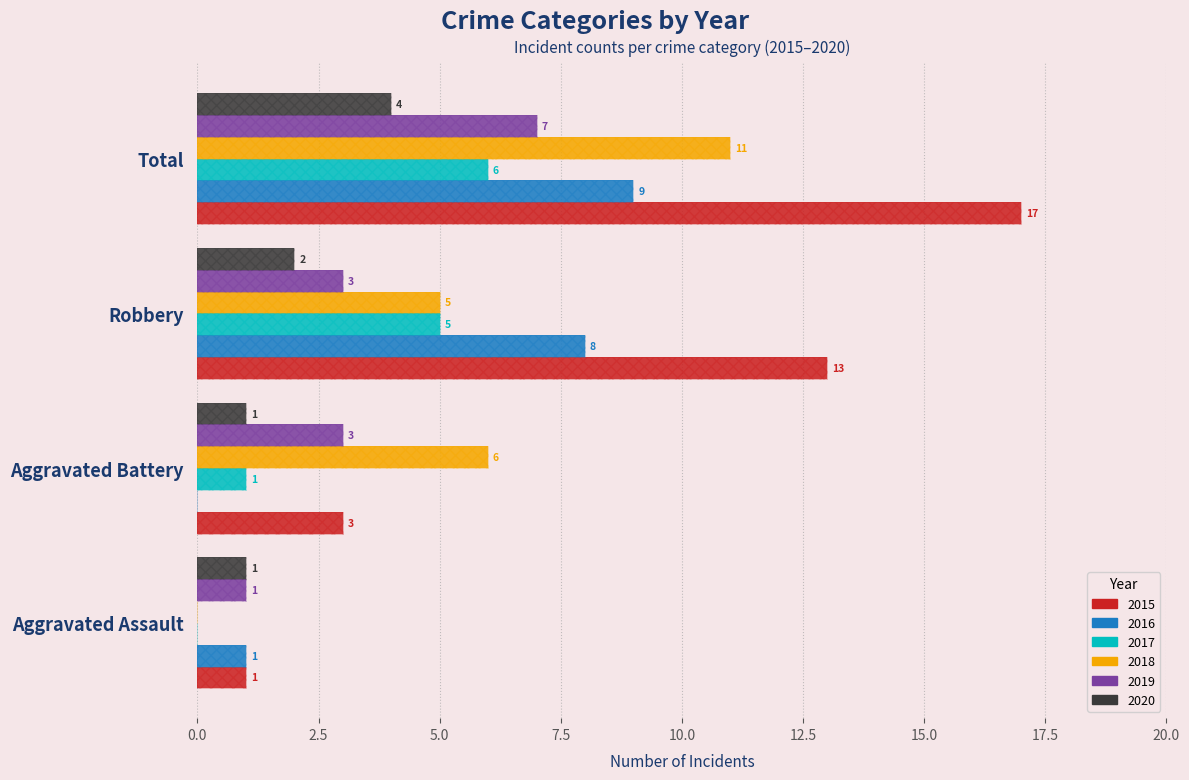

Between Aggravated Battery and Robbery, which series saw the biggest shift?

2015